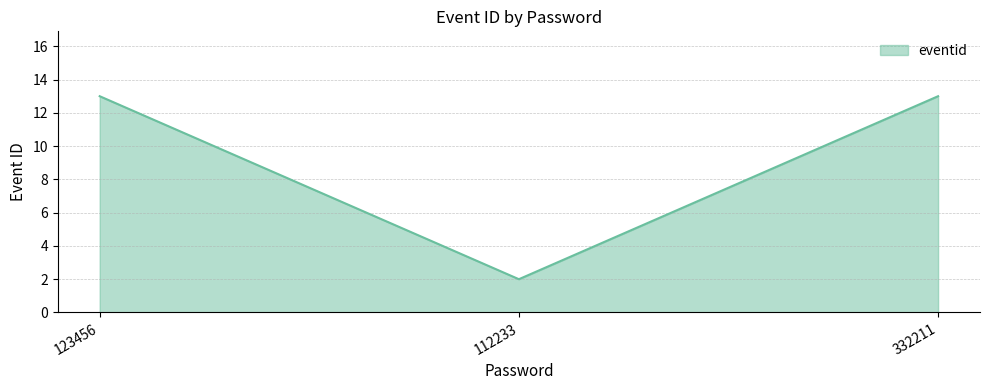

What is the ratio of the value at 332211 to the value at 123456?

1.0